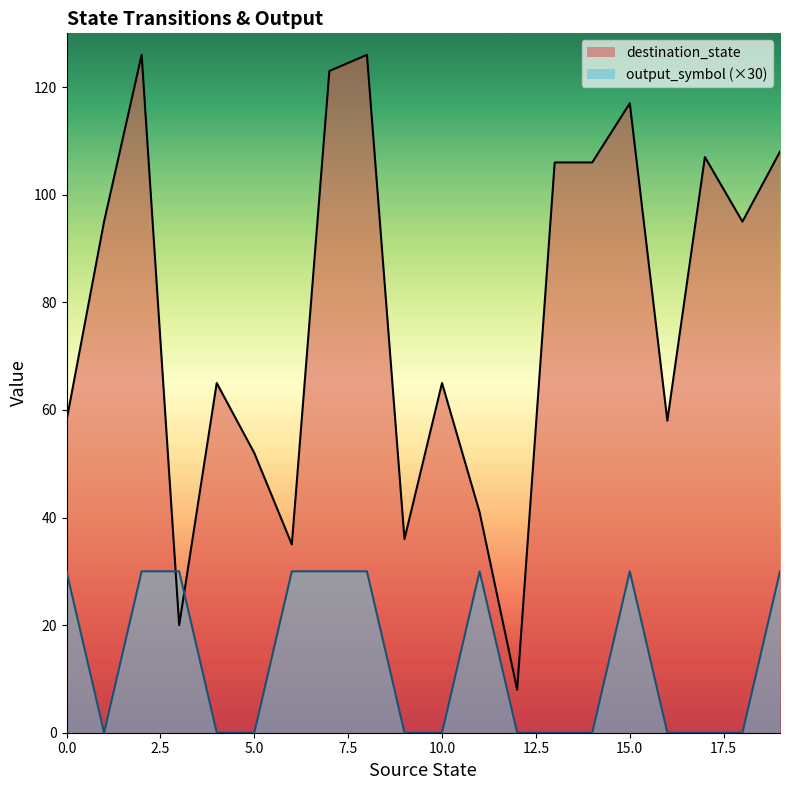

Where do destination_state and output_symbol first cross each other?

2 and 3